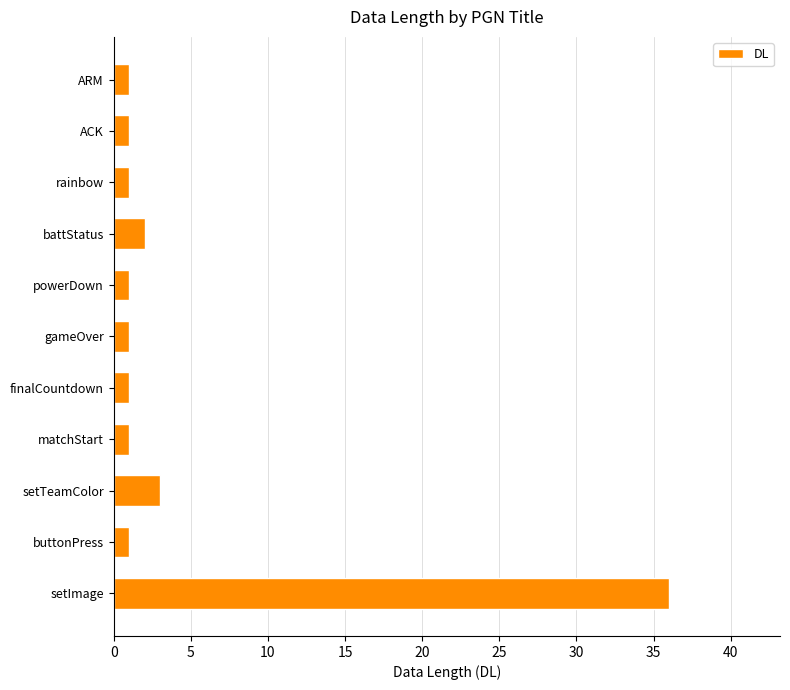

Approximately how many times larger is the value at setImage compared to matchStart?

36.0